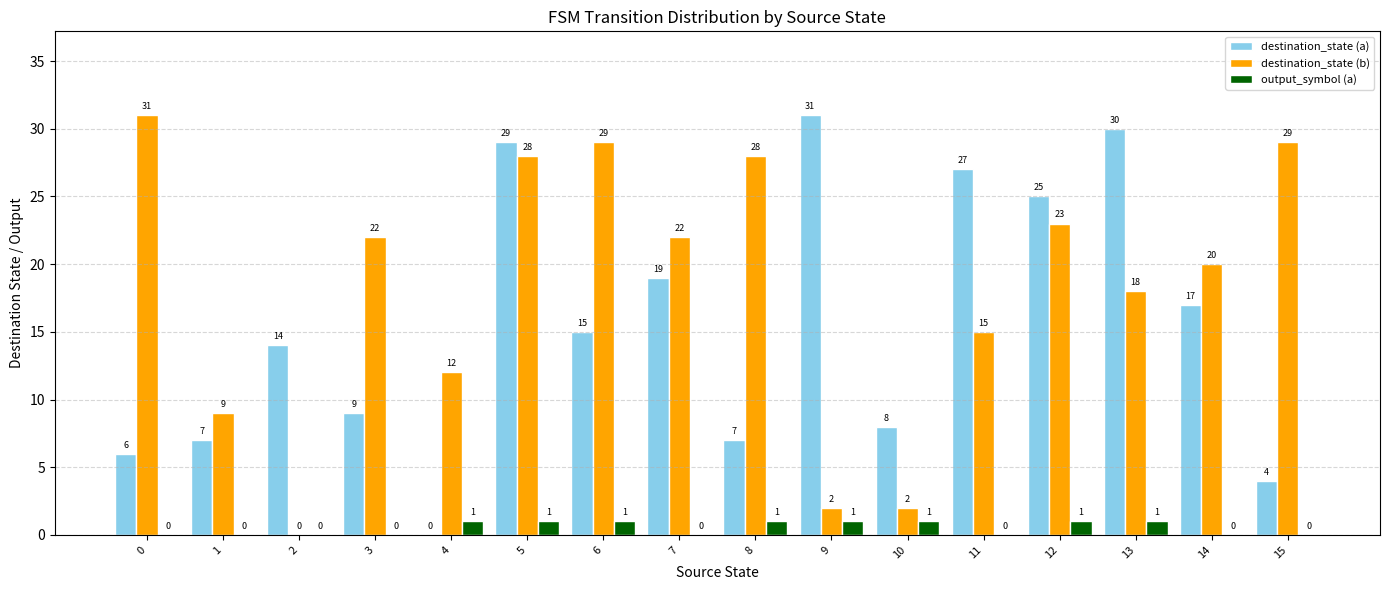

What is the sum of all destination_state (b) values?

290